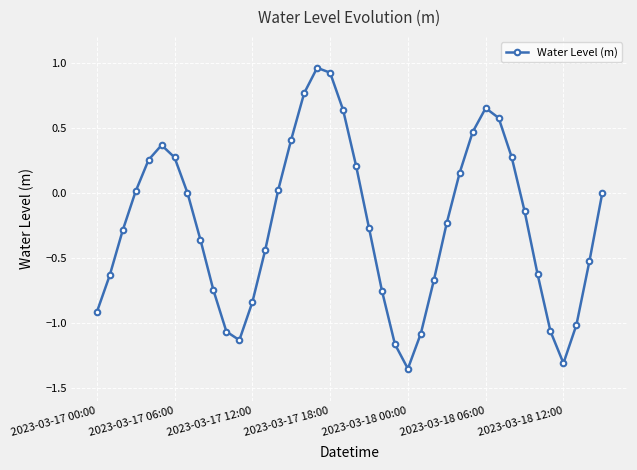

What is the difference between the maximum and minimum values?

2.3